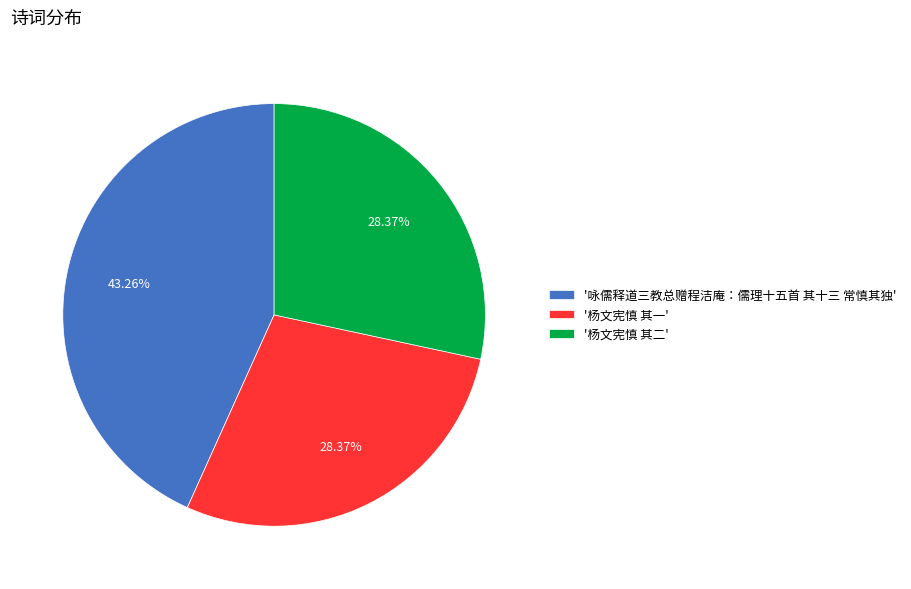

Do '杨文宪慎 其二' and '咏儒释道三教总赠程洁庵：儒理十五首 其十三 常慎其独' together represent more than half of the pie?

Yes